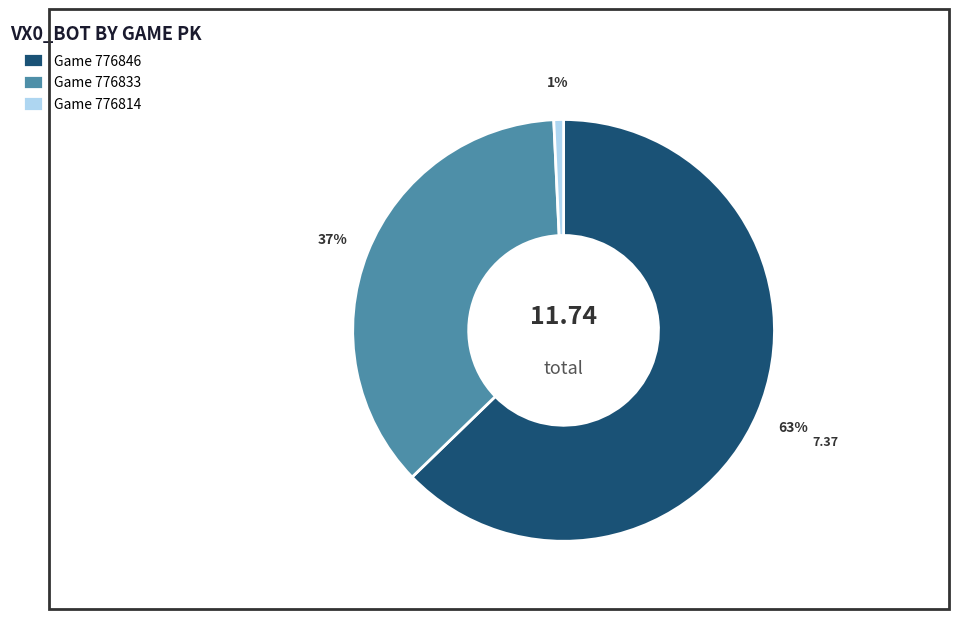

Which has a higher value, Game 776846 or Game 776814?

Game 776846